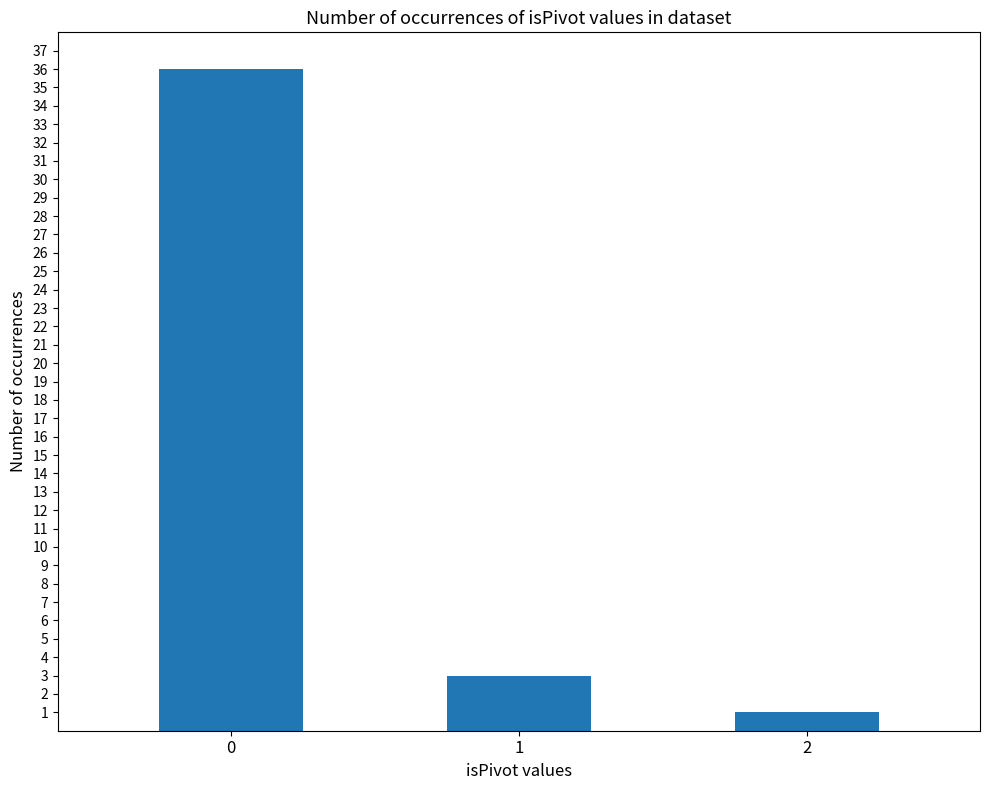

Reading right to left, what are all the values shown in this chart?

1	3	36